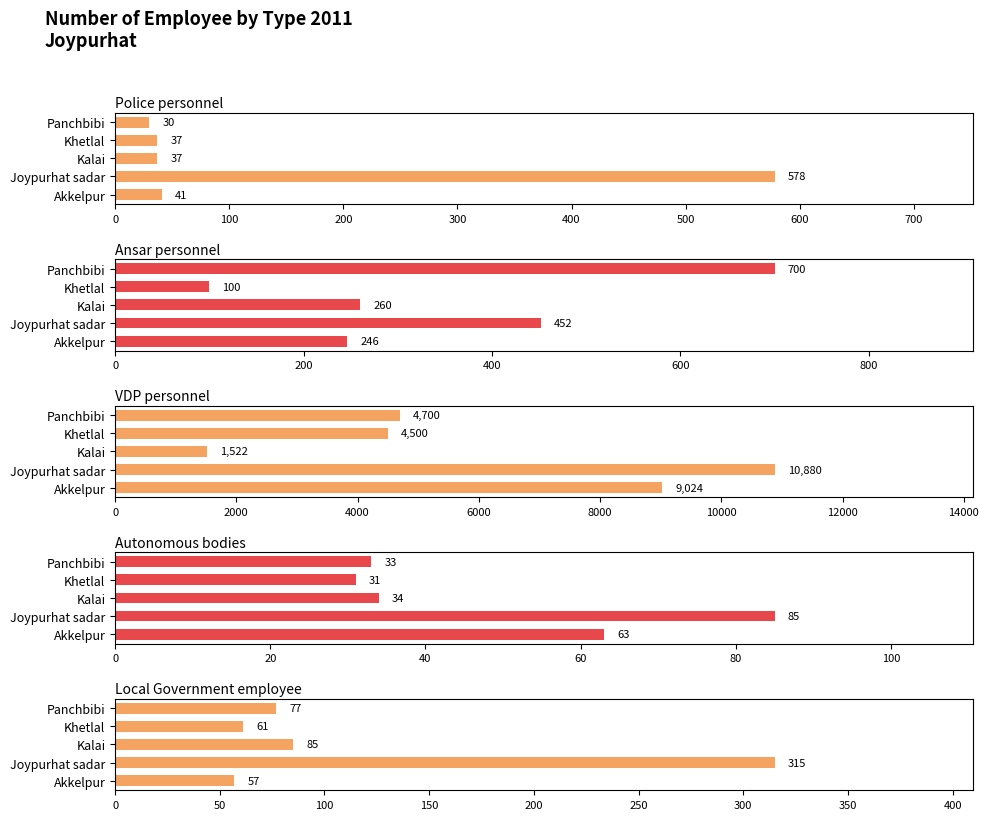

Which series has the largest range (max minus min)?

VDP personnel